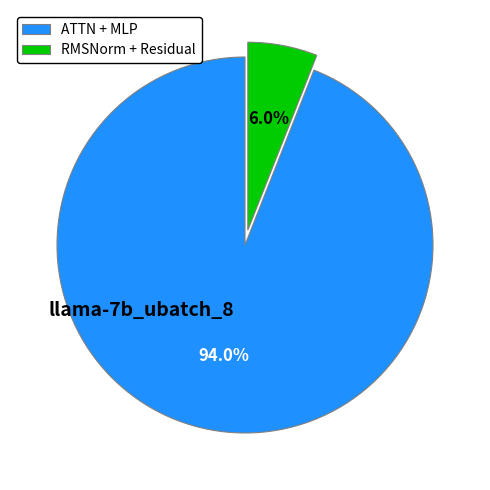

What is the majority slice?

ATTN + MLP